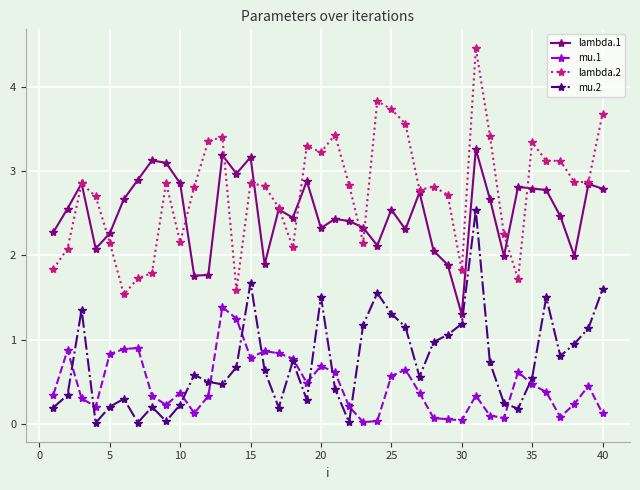

What is the difference between the second highest and second lowest values in the lambda.2 series?

2.2